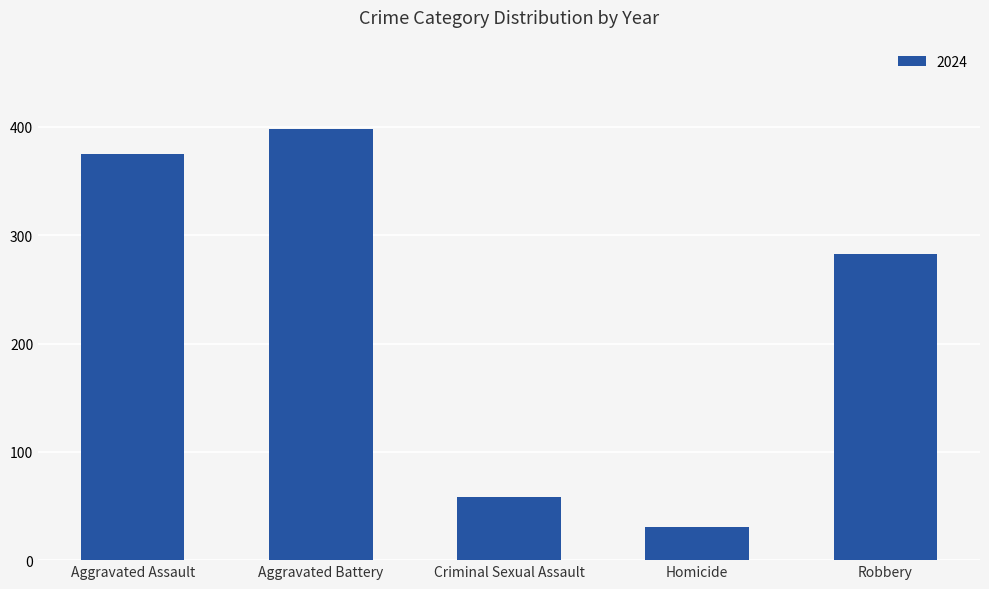

How many data points are less than 283?

2